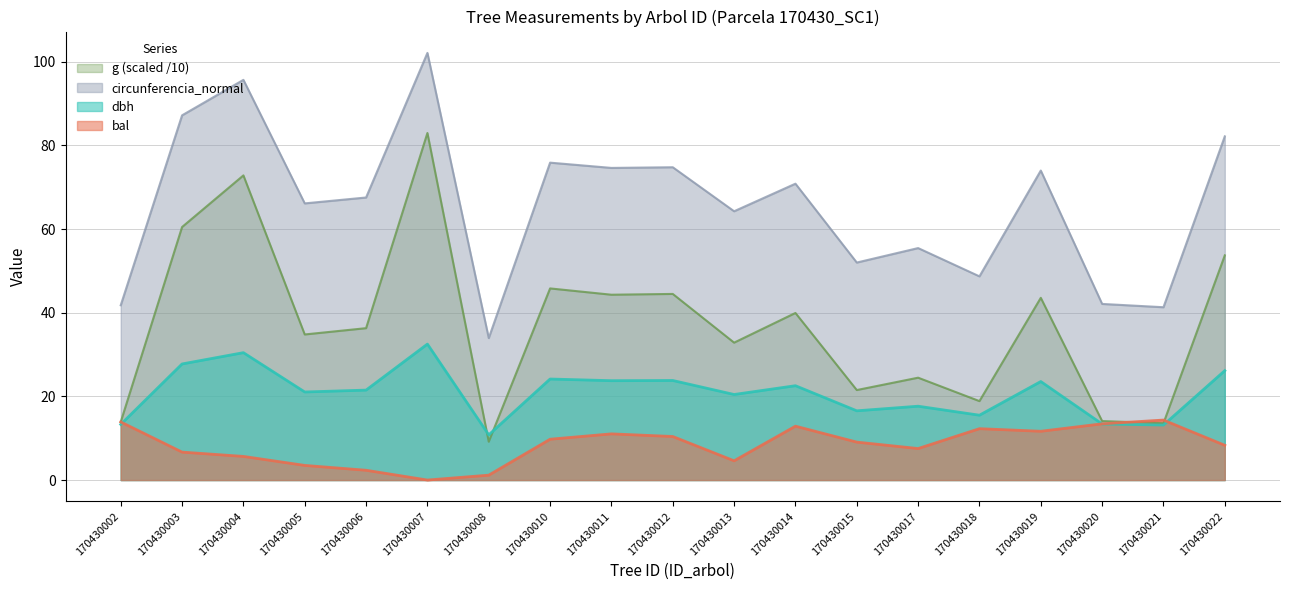

What is the value of the dbh point at the 3rd from the left?

30.4